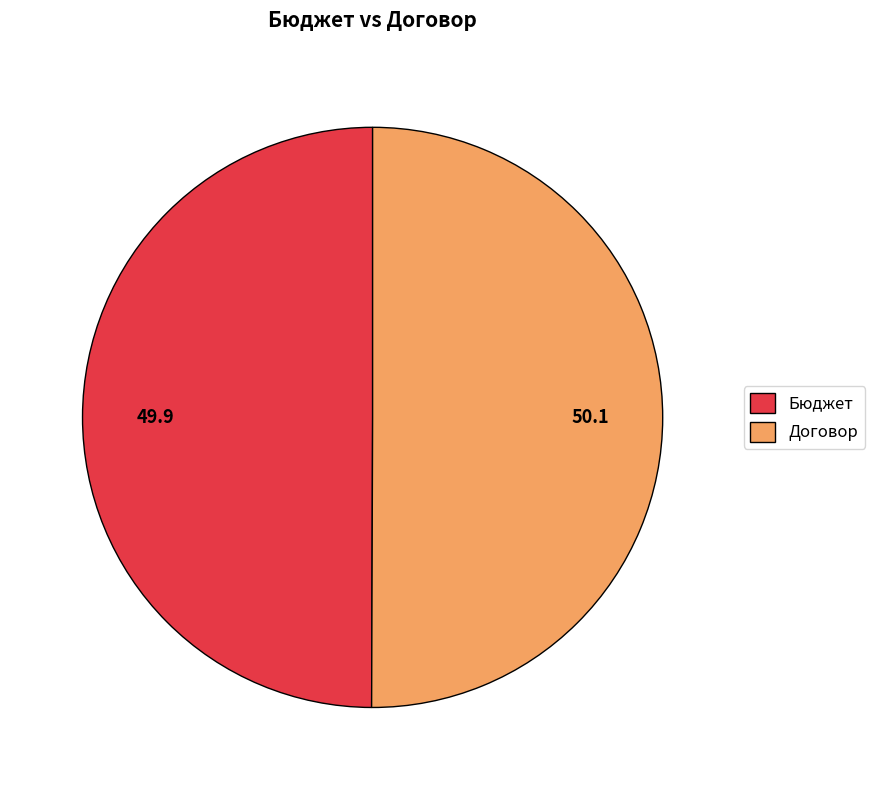

The Договор slice represents 50% of the pie. True or false?

True